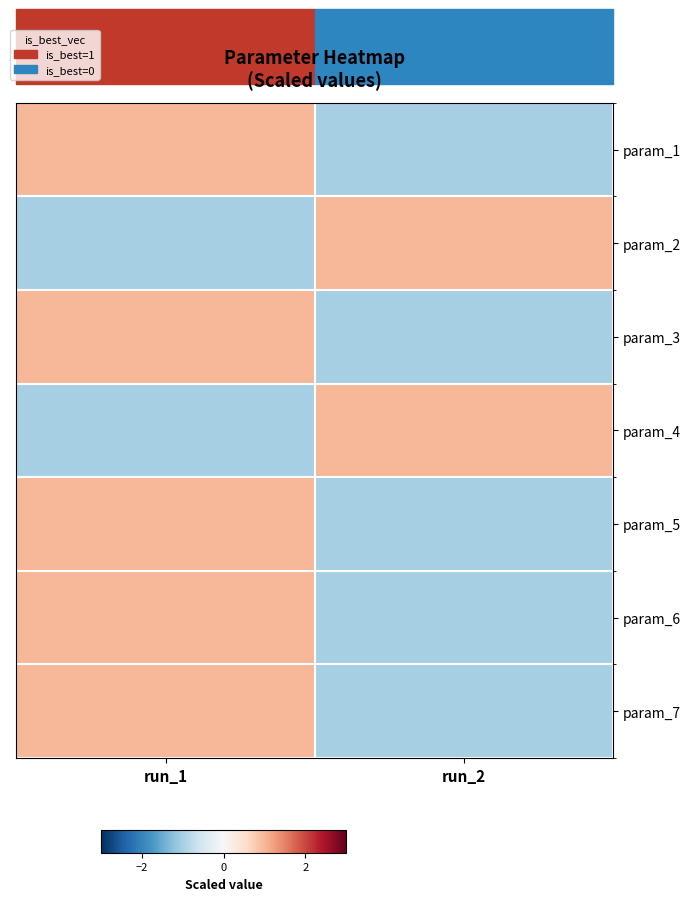

What is the total value across all series at run_1?

3.0